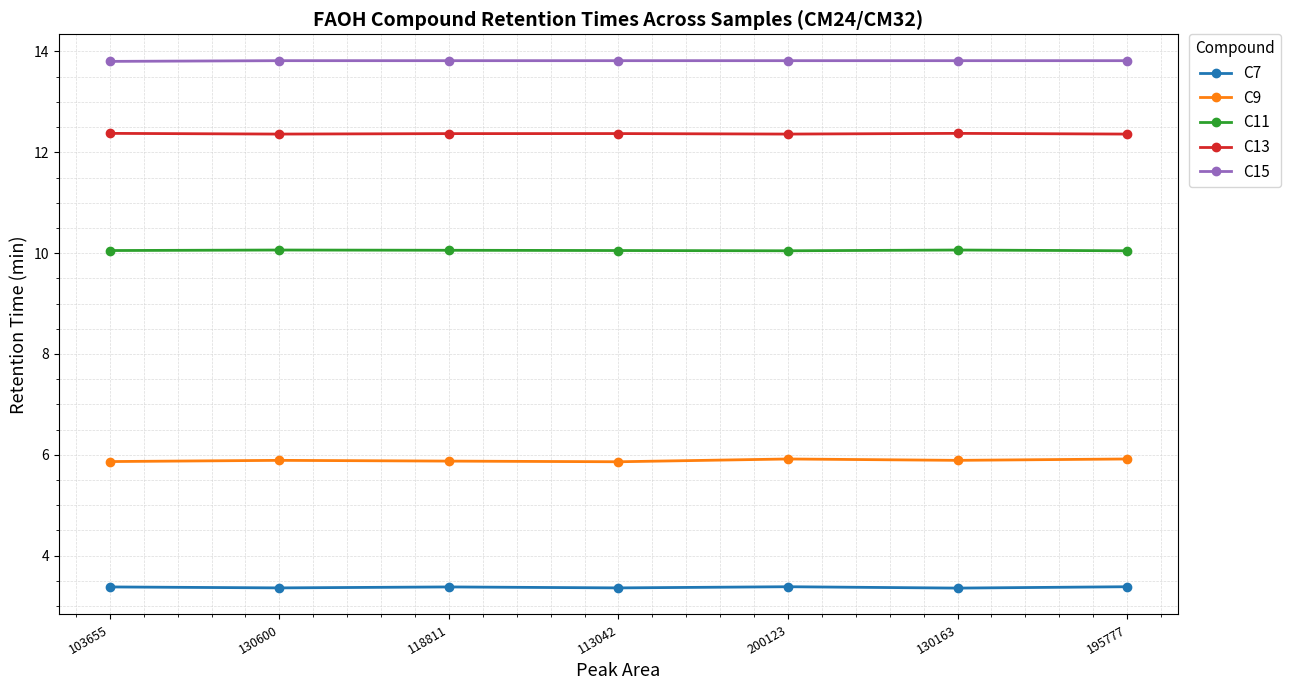

The C13 series shows 12.4 at 130163. True or false?

True